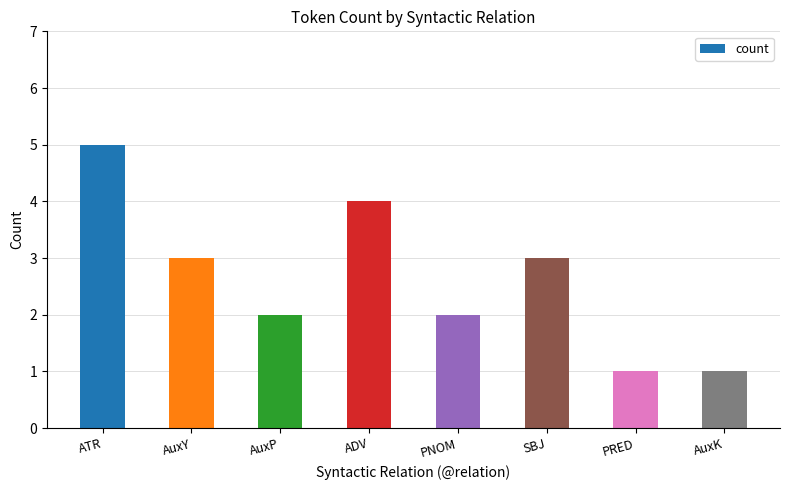

Which label corresponds to the largest value in the chart?

ATR